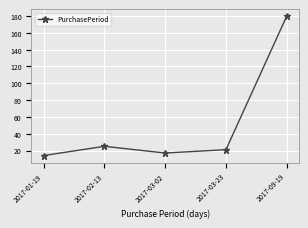

Count the number of data series in this chart.

1